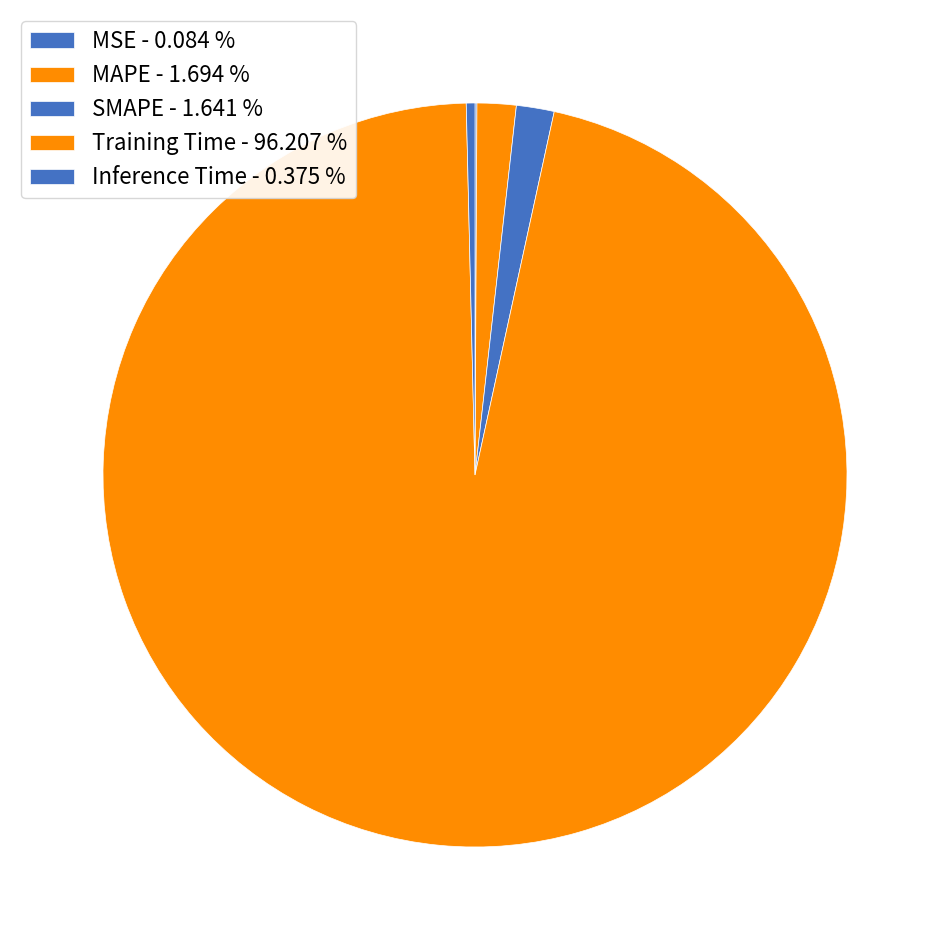

Is there a majority slice in this chart?

Yes